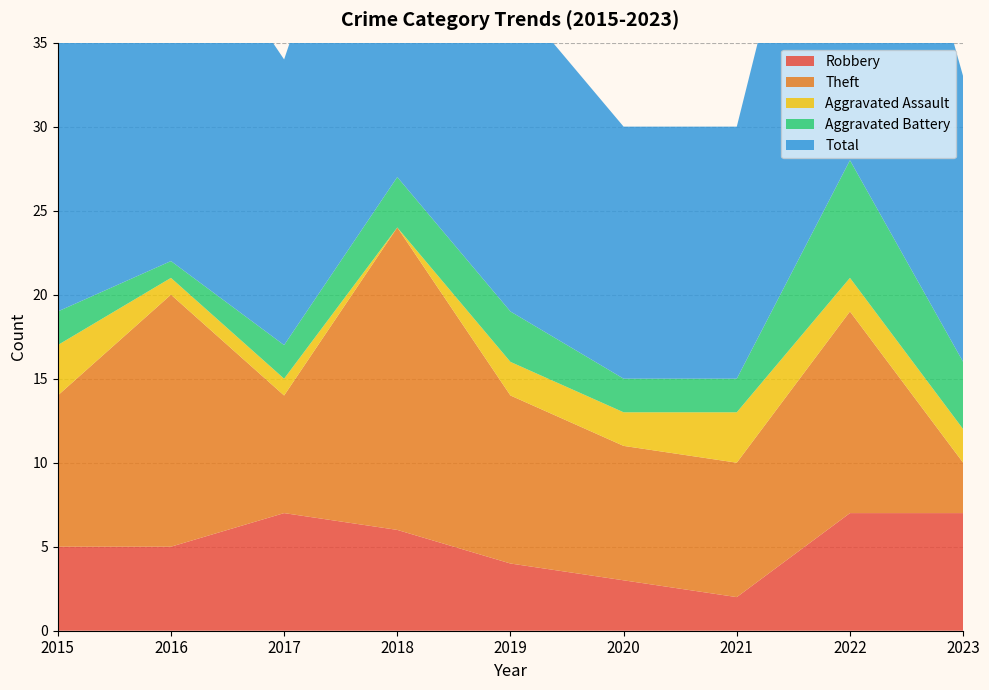

Reading left to right, what are all the values shown in this chart?

Robbery: 5	5	7	6	4	3	2	7	7
Theft: 9	15	7	18	10	8	8	12	3
Aggravated Assault: 3	1	1	0	2	2	3	2	2
Aggravated Battery: 2	1	2	3	3	2	2	7	4
Total: 19	22	17	27	19	15	15	29	17